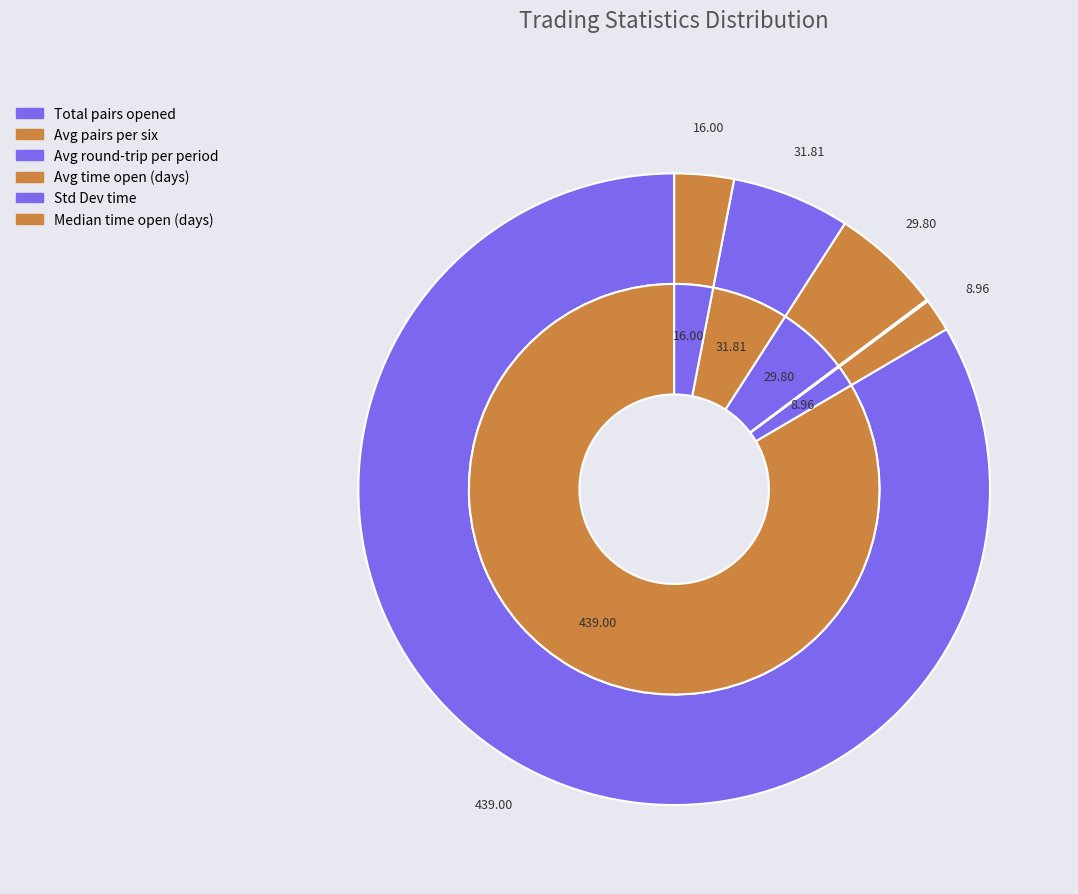

To the nearest percent, what is the average slice percentage?

17%